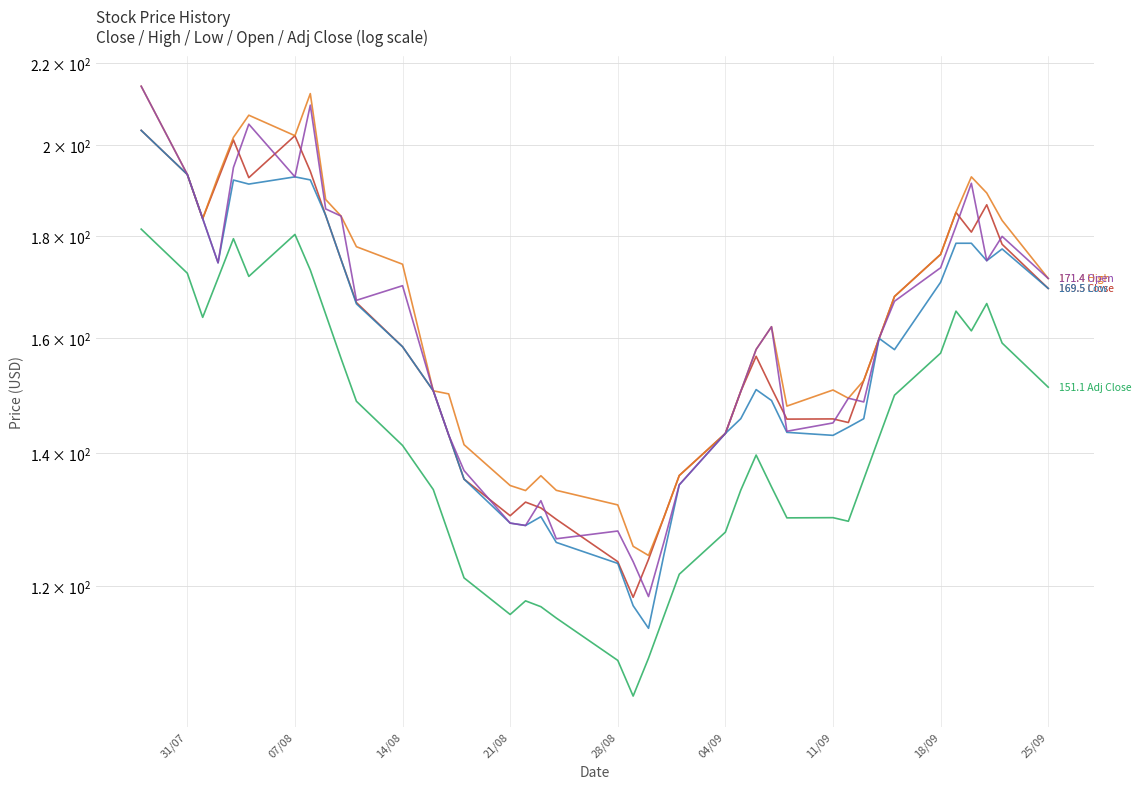

At how many categories does at least one series exceed 199?

5